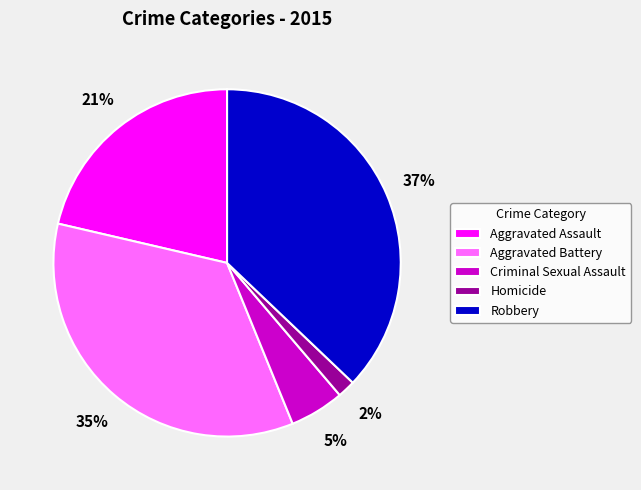

Is there any slice that represents more than half of the pie?

No